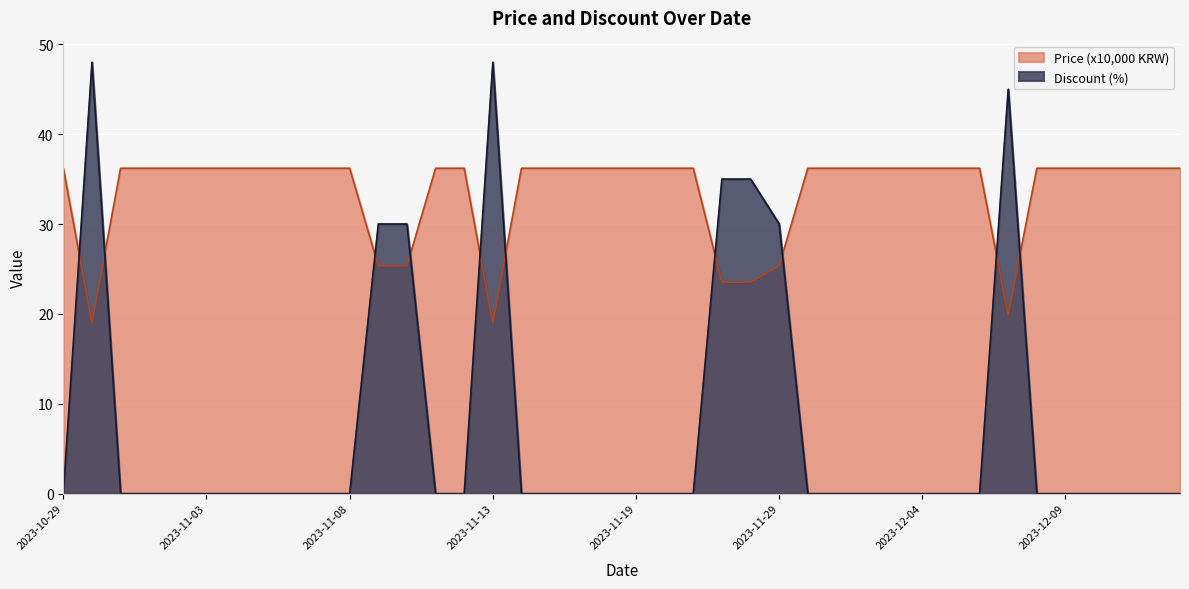

How many times do Discount and Price cross each other?

10